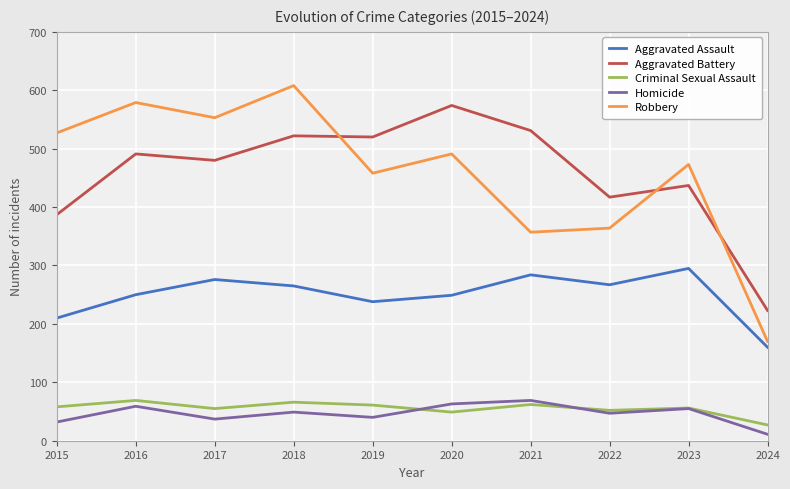

How many times do Criminal Sexual Assault and Homicide cross each other?

2